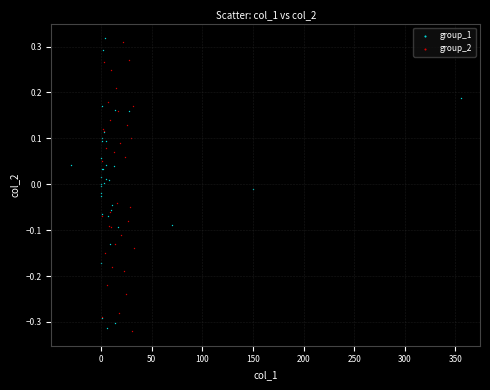

Which series reaches the minimum Y coordinate?

group_2